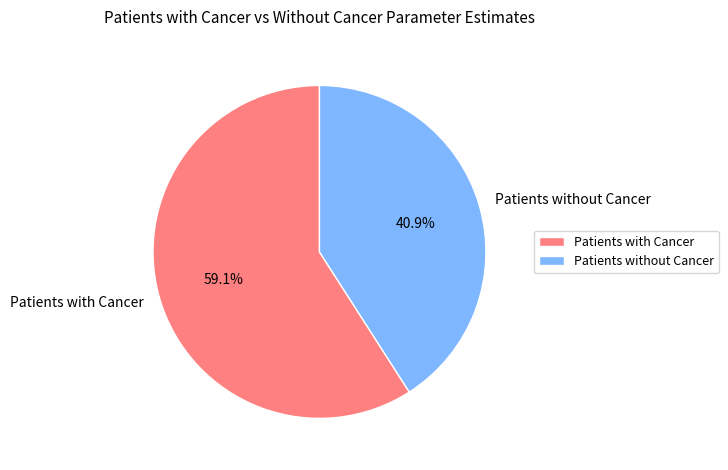

How many segments does this pie chart have?

2